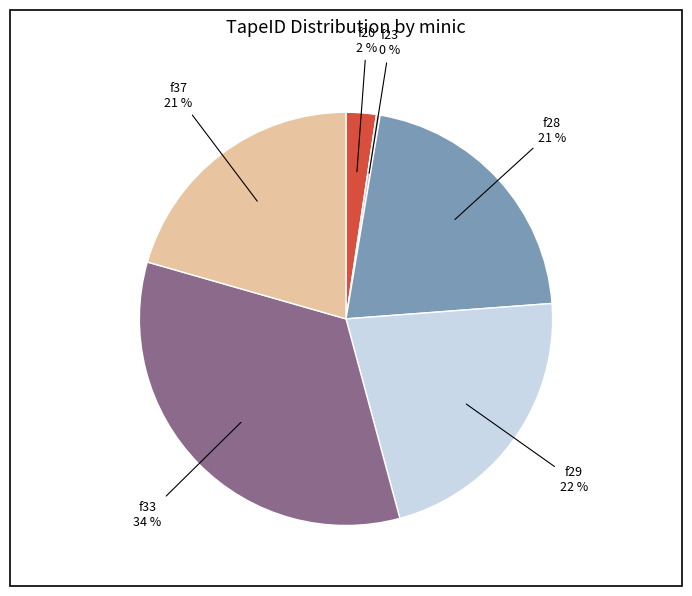

Is the sum of f33 and f37 greater than half?

Yes